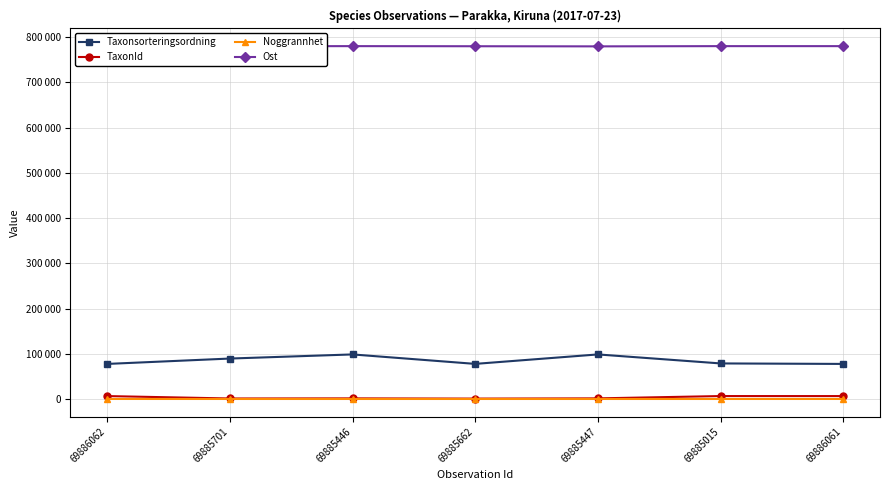

True or false: Ost and TaxonId cross at least once.

False